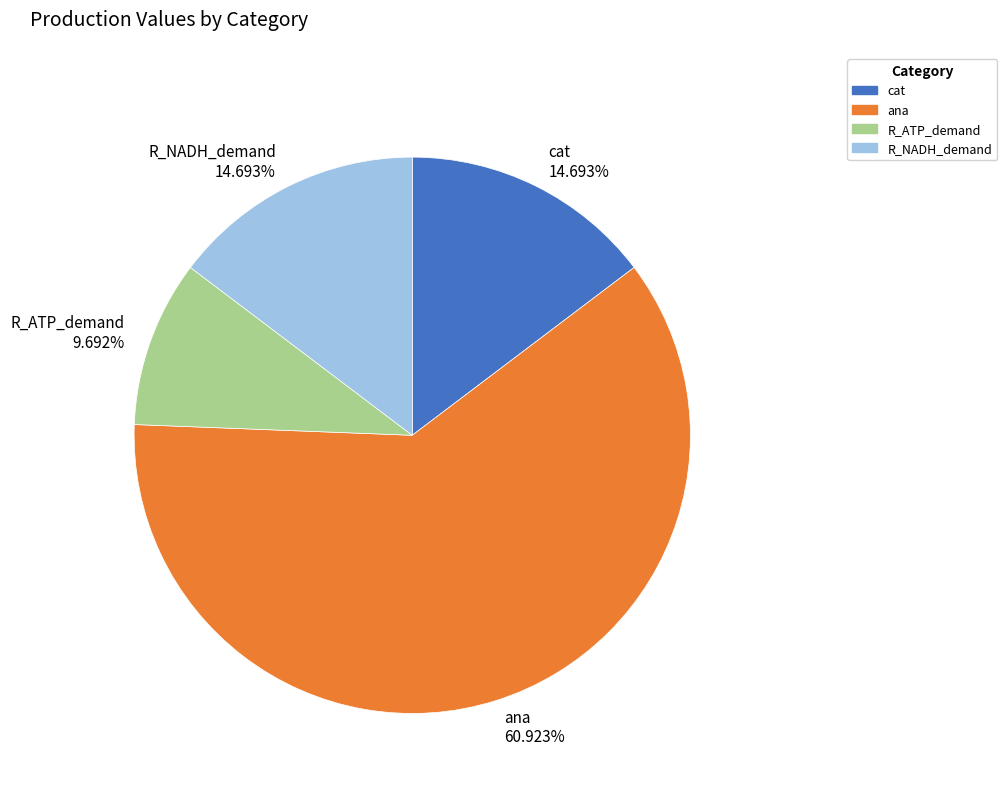

Does ana account for over 50% of the chart?

Yes